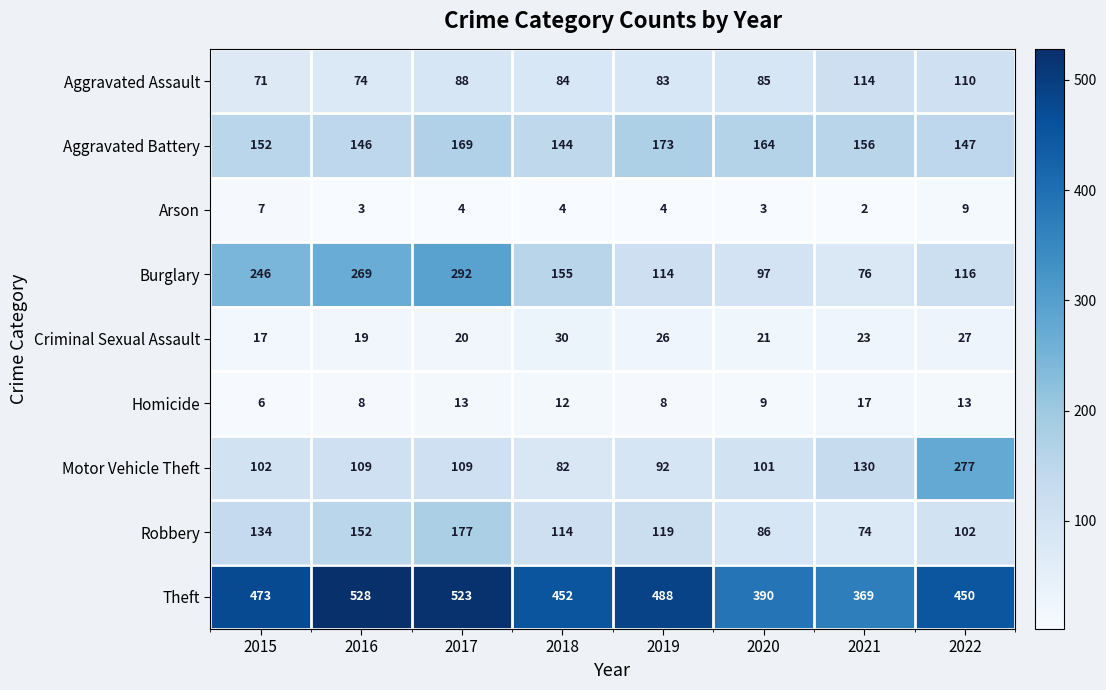

At 2017, list the series in order from largest to smallest.

Theft, Burglary, Robbery, Aggravated Battery, Motor Vehicle Theft, Aggravated Assault, Criminal Sexual Assault, Homicide, Arson